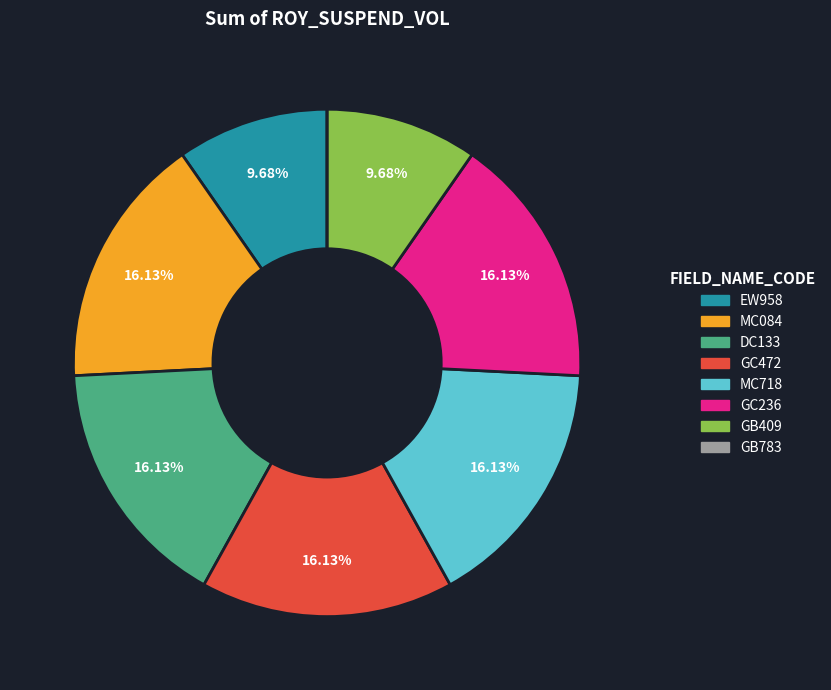

What is the total percentage of GC472 and DC133?

32.3%